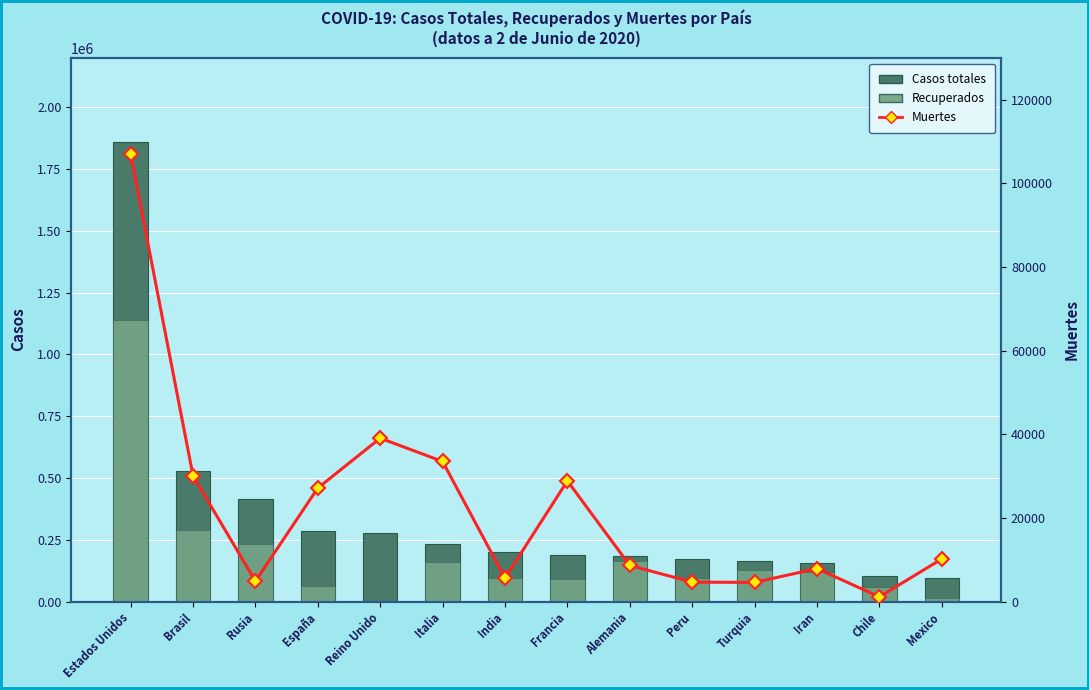

Rank the series by their average value, from lowest to highest.

Muertes, Recuperados, Casos totales